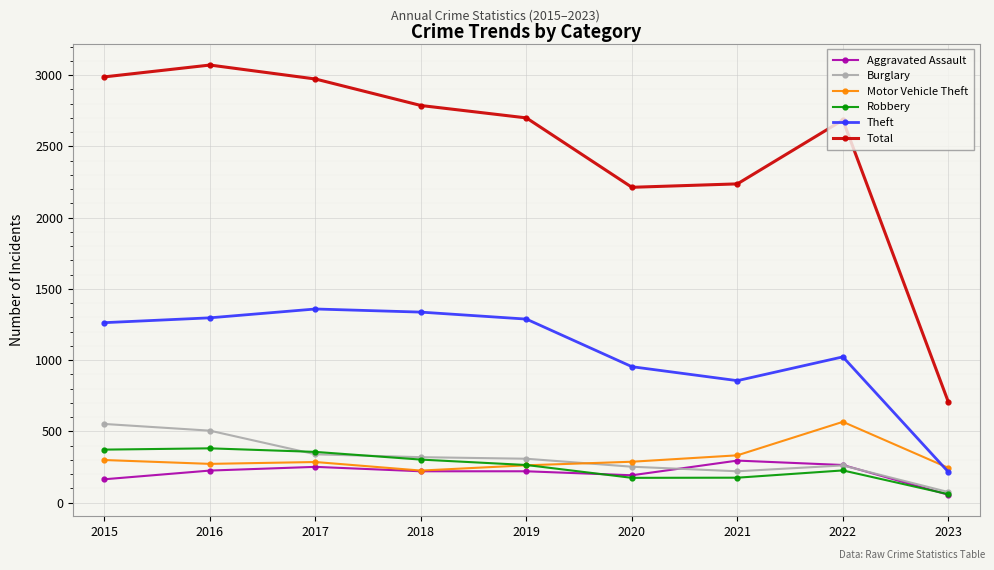

Does the chart display data point markers on the line(s)?

Yes